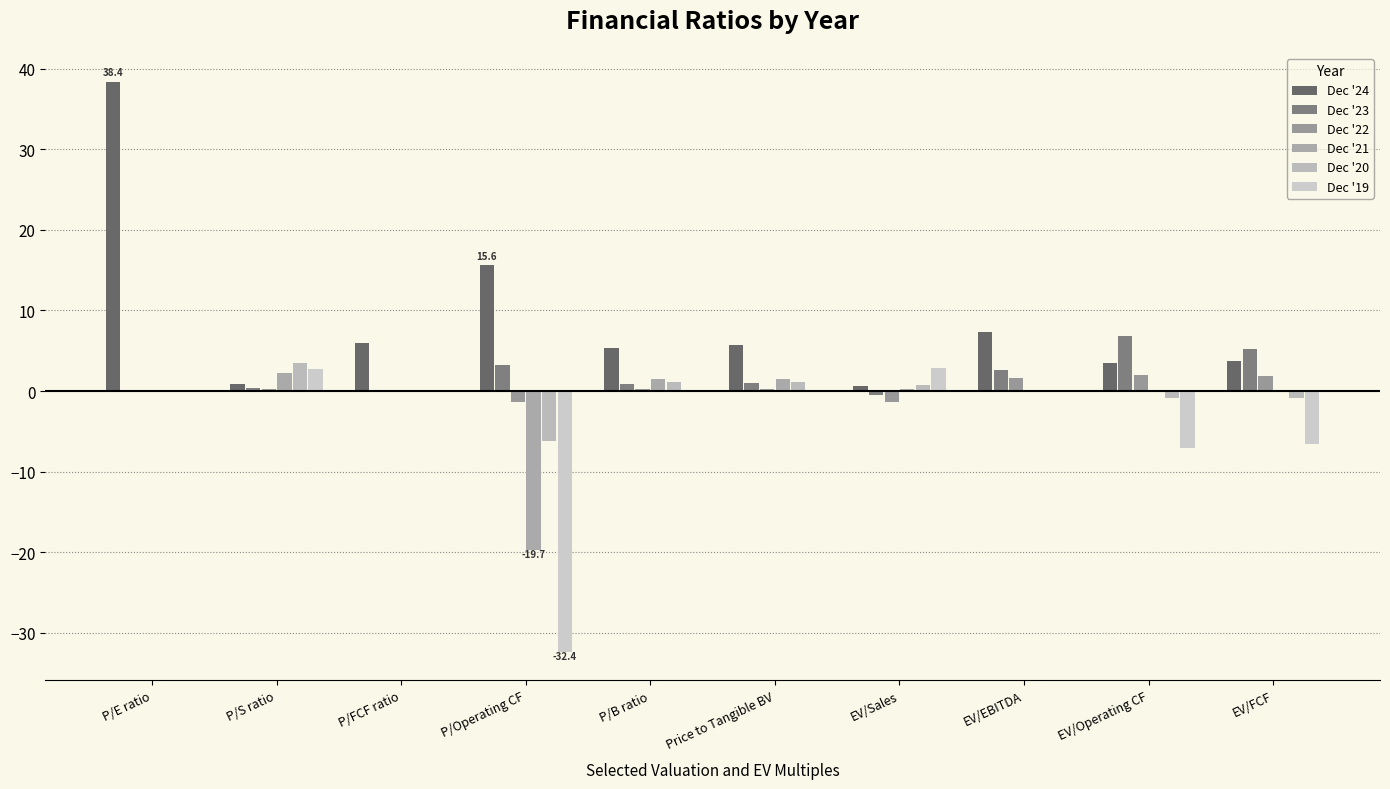

At which label does Dec '20 first exceed 0?

P/S ratio